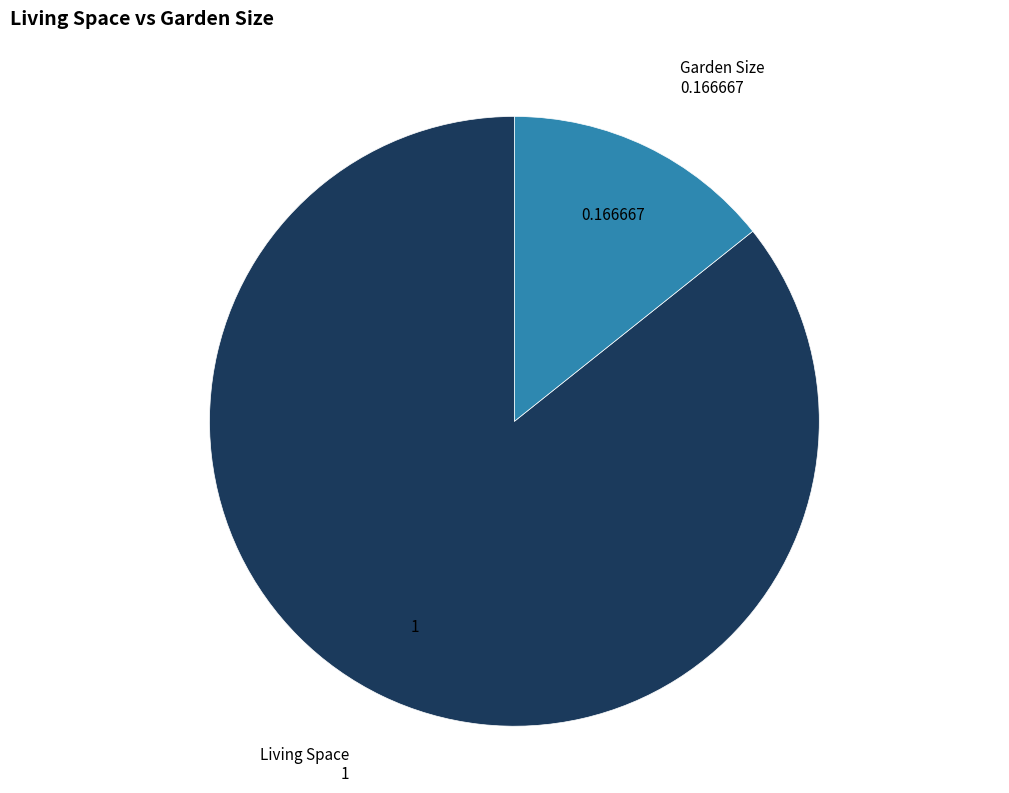

Is there any slice that represents more than half of the pie?

Yes